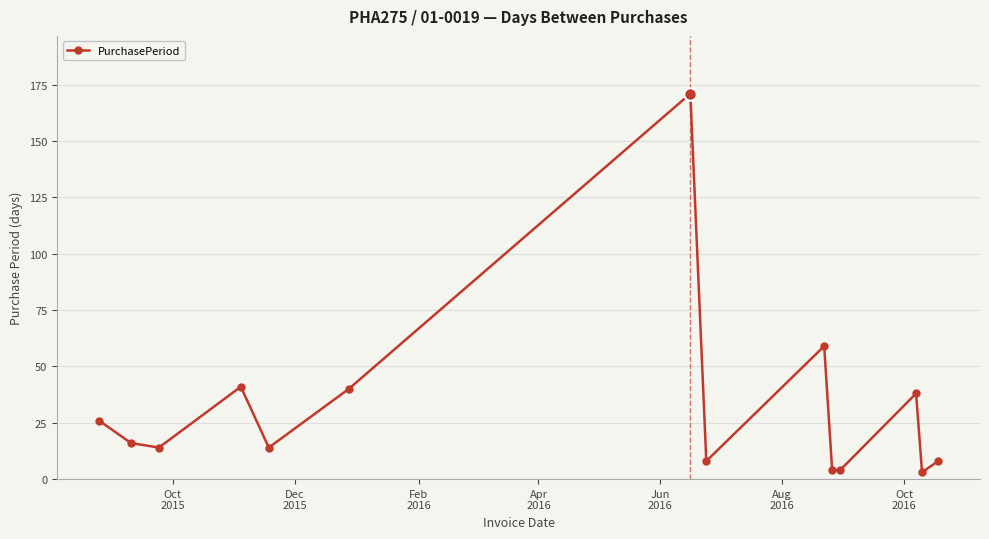

True or false: the data has more than 1 interior local peaks.

True